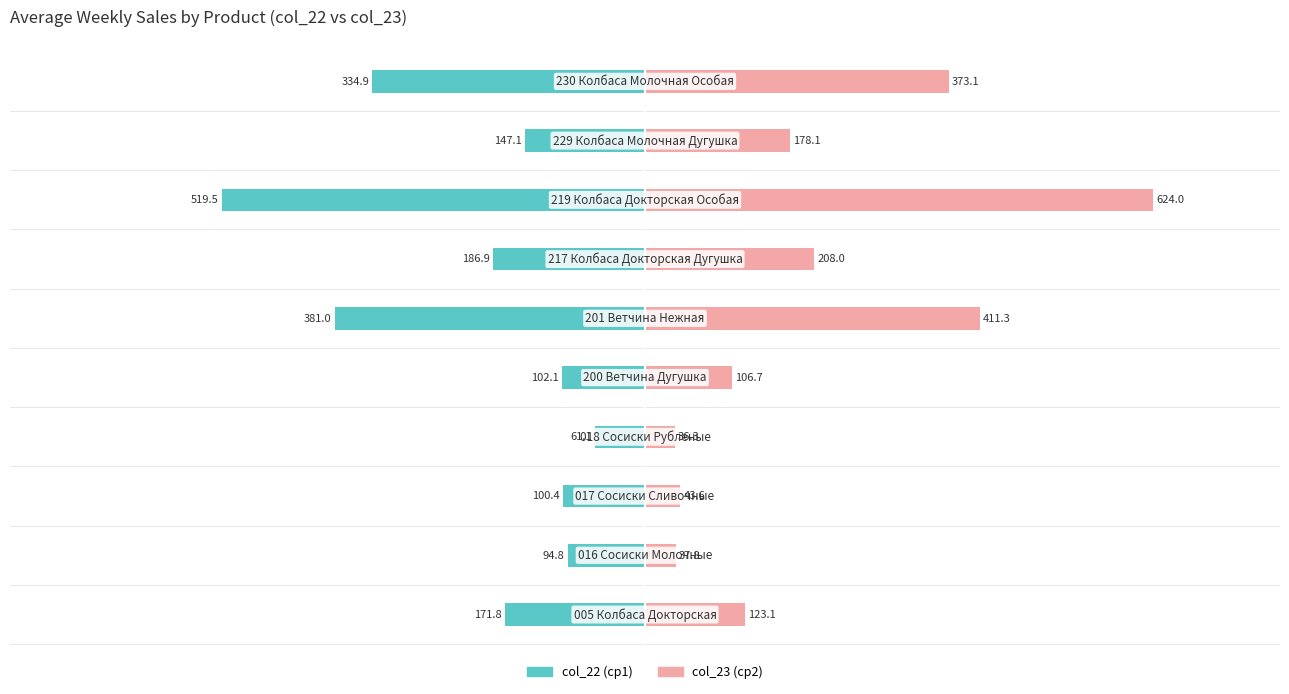

What is the difference between the second highest and second lowest values in the col_23 (ср2) series?

373.6